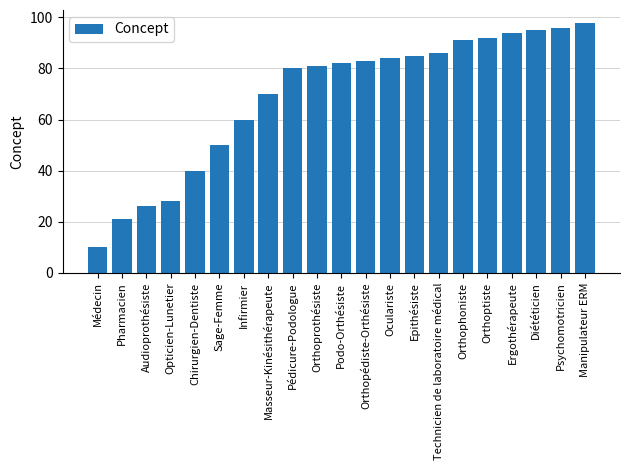

Reading left to right, transcribe all the data shown in this chart.

10	21	26	28	40	50	60	70	80	81	82	83	84	85	86	91	92	94	95	96	98